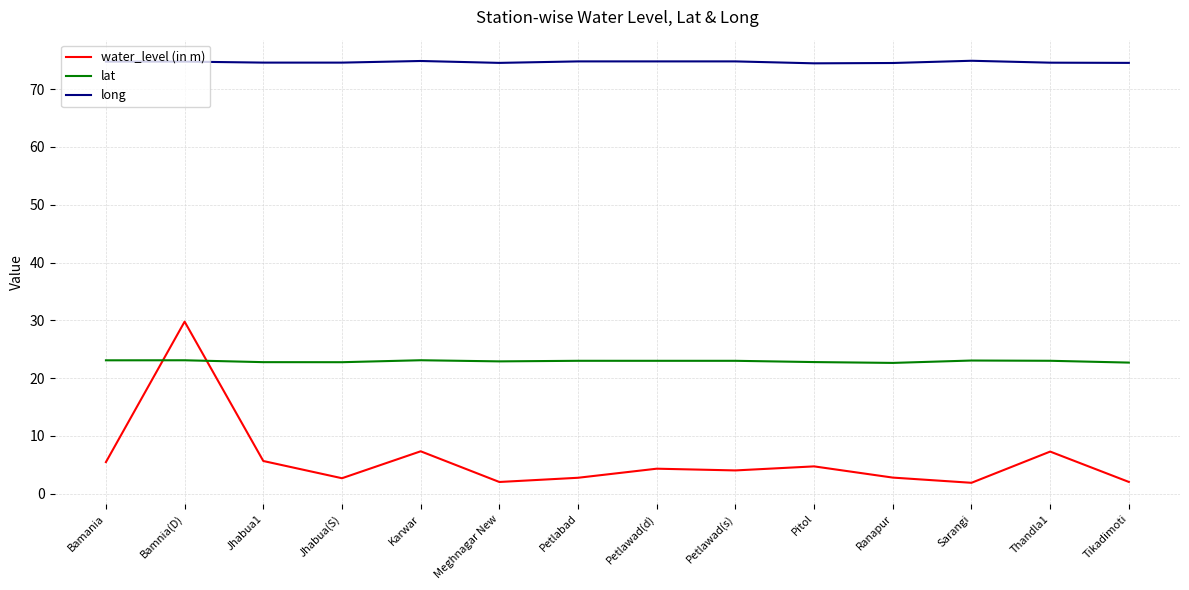

What position from the right is Petlawad(d)?

7